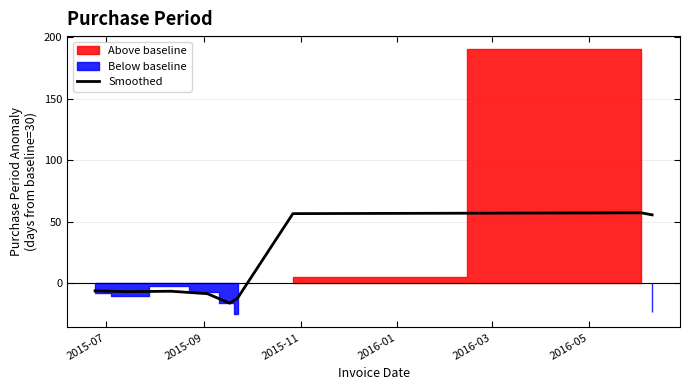

What is the minimum value for Smoothed?

-16.0